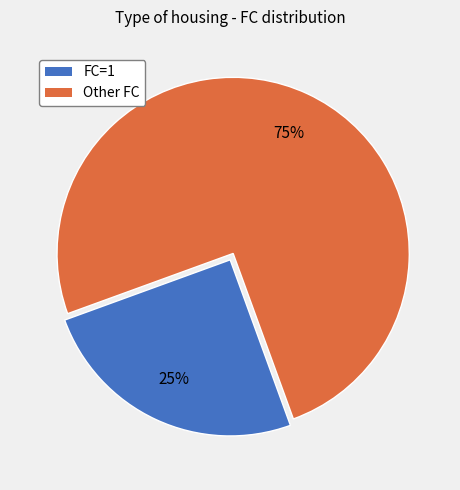

Which category has the biggest portion of the pie?

Other FC